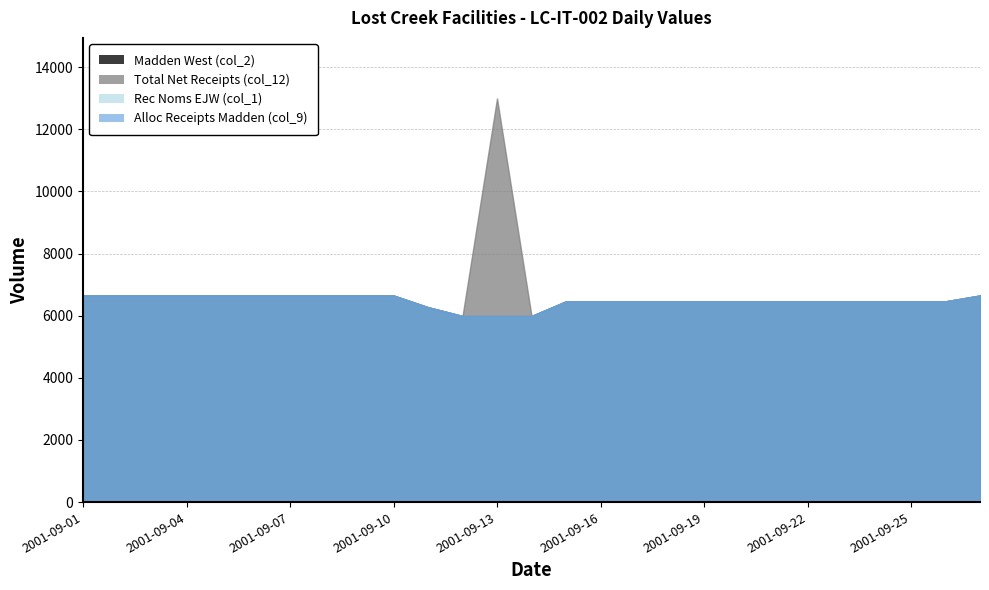

Count the Alloc Receipts Madden (col_9) values in the range 6462 to 6650.

23